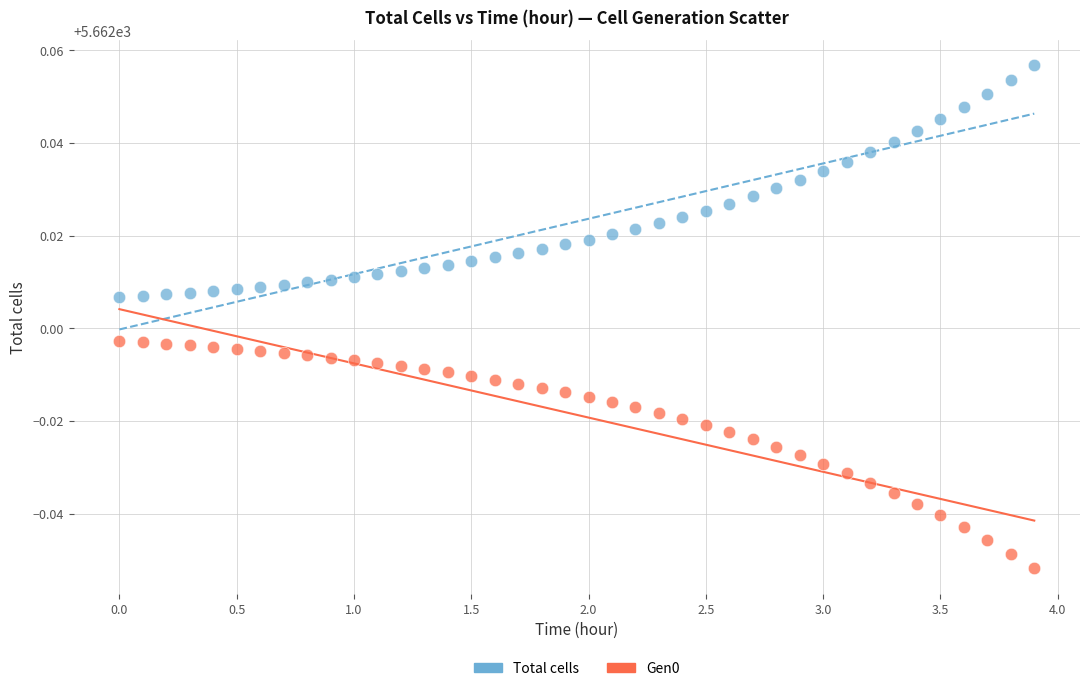

Which series contains the highest Y value?

Total cells